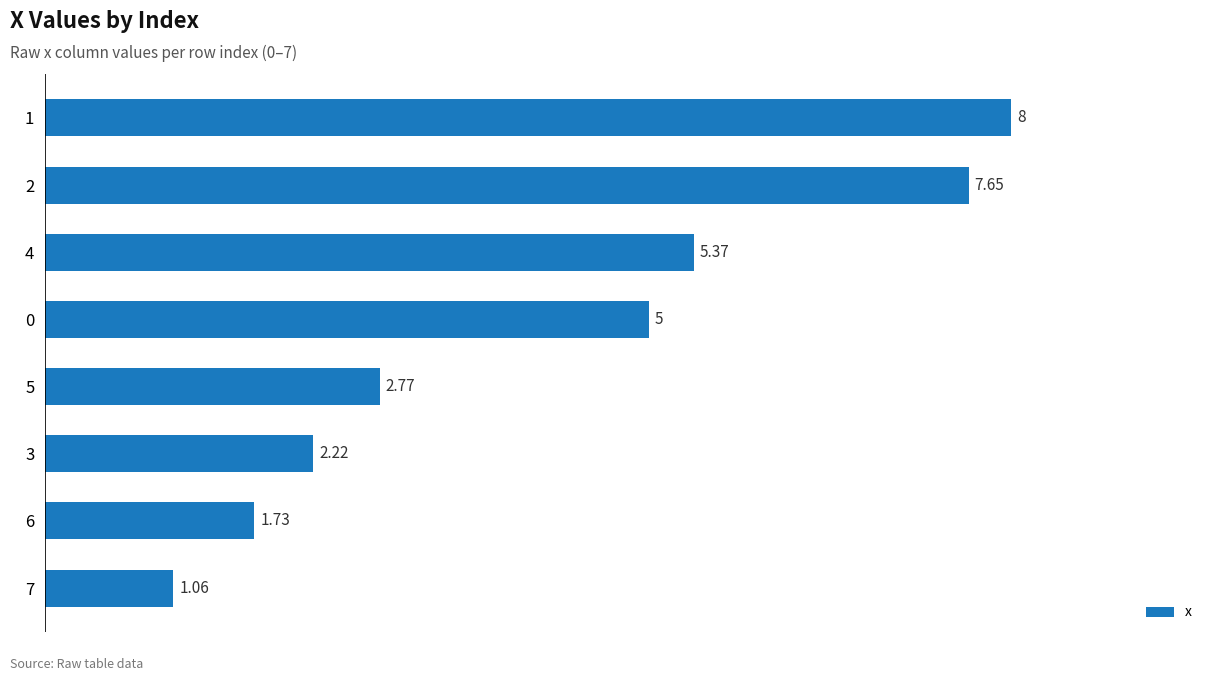

How many data points are less than 5?

4